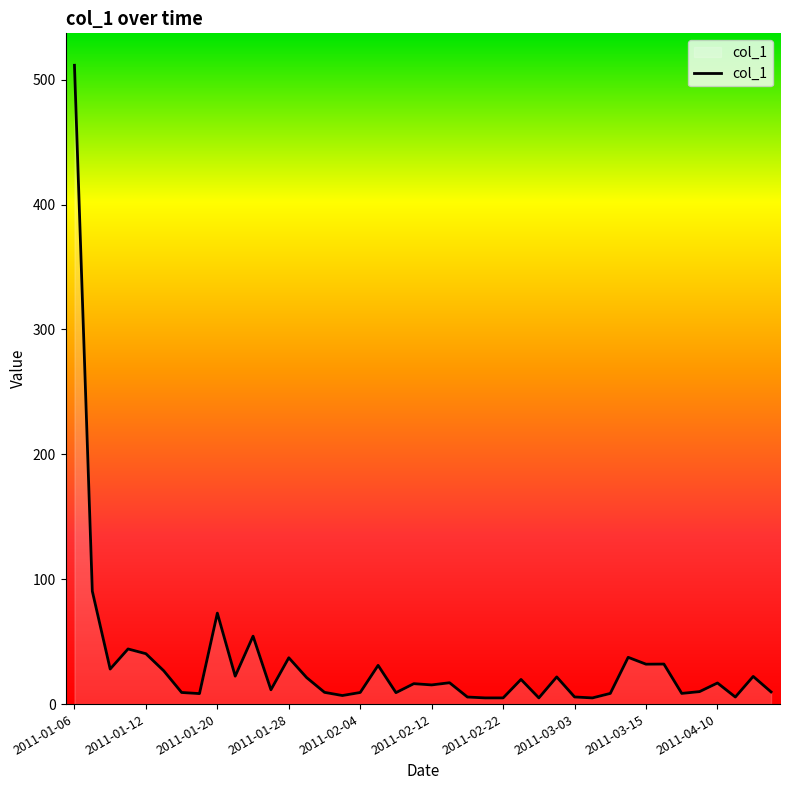

What is the greatest value displayed?

511.6